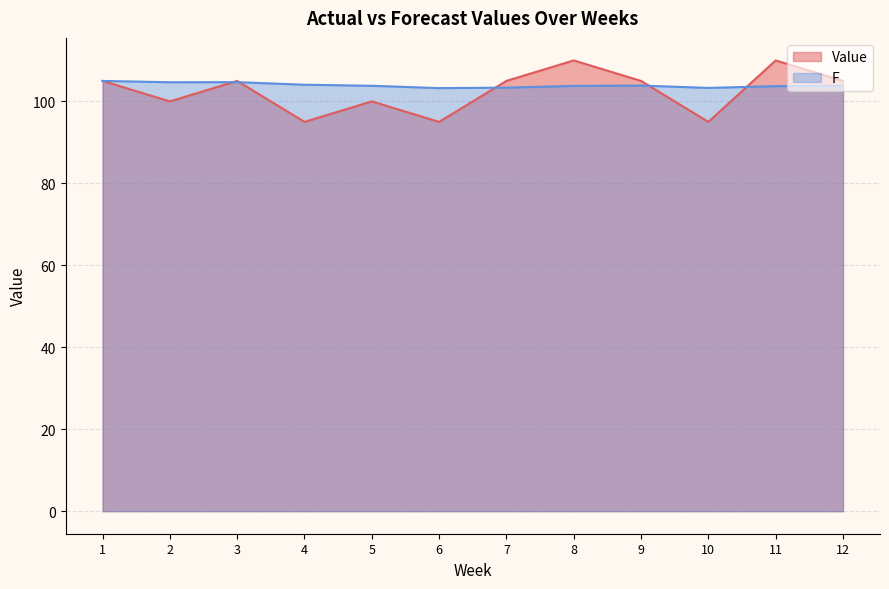

Rank the series at 2 from highest to lowest value.

F, Value